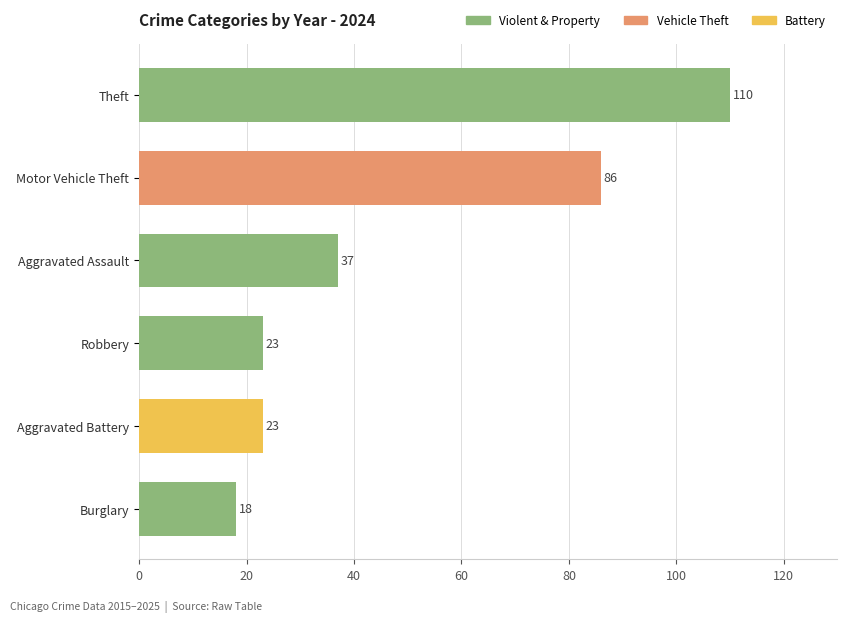

Are the bars horizontal?

Yes